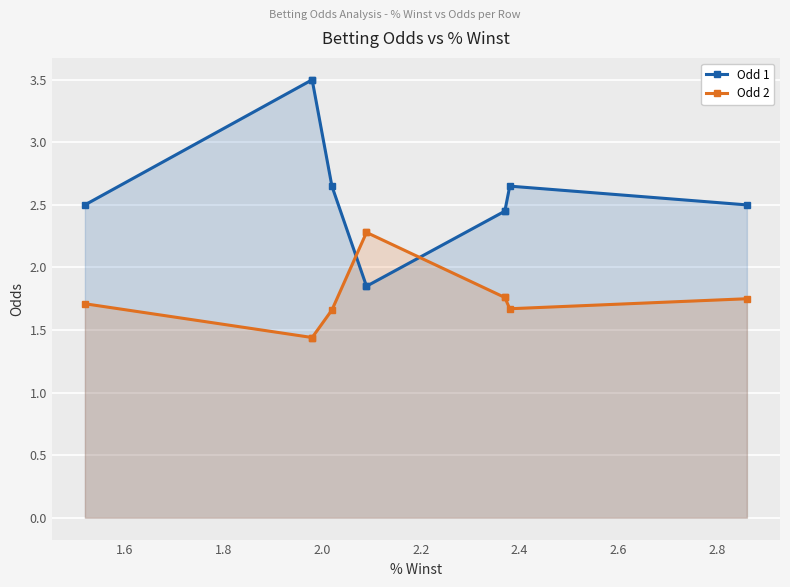

Between 2.6 and 1.6, which is larger?

1.6